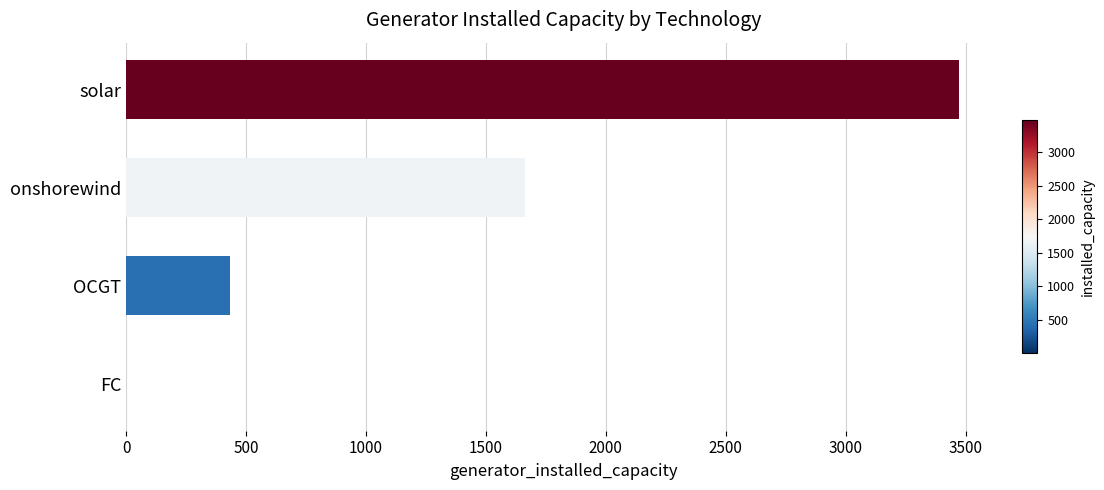

What is the sum of all values?

5567.4